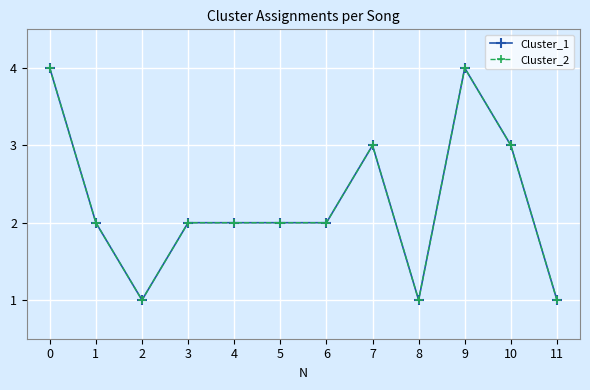

Reading left to right, extract all data points from this chart.

Cluster_1: 0=4	1=2	2=1	3=2	4=2	5=2	6=2	7=3	8=1	9=4	10=3	11=1
Cluster_2: 0=4	1=2	2=1	3=2	4=2	5=2	6=2	7=3	8=1	9=4	10=3	11=1